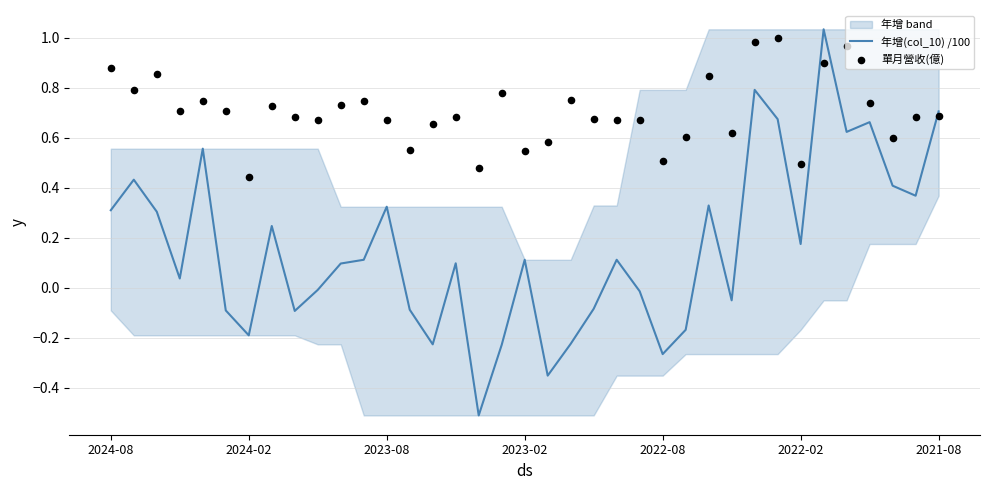

At which category is the sum across all series the highest?

31